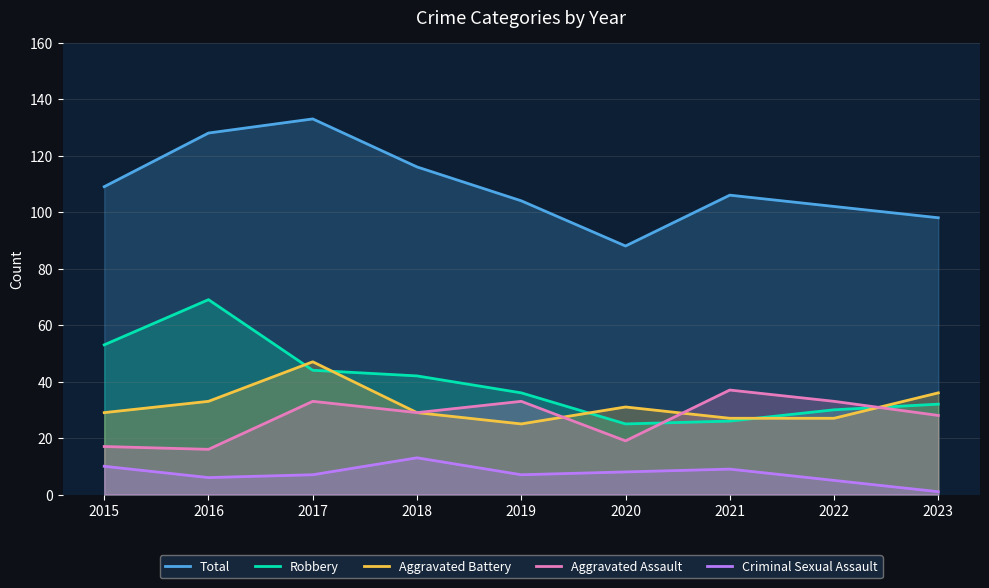

Does the chart display data point markers on the line(s)?

No